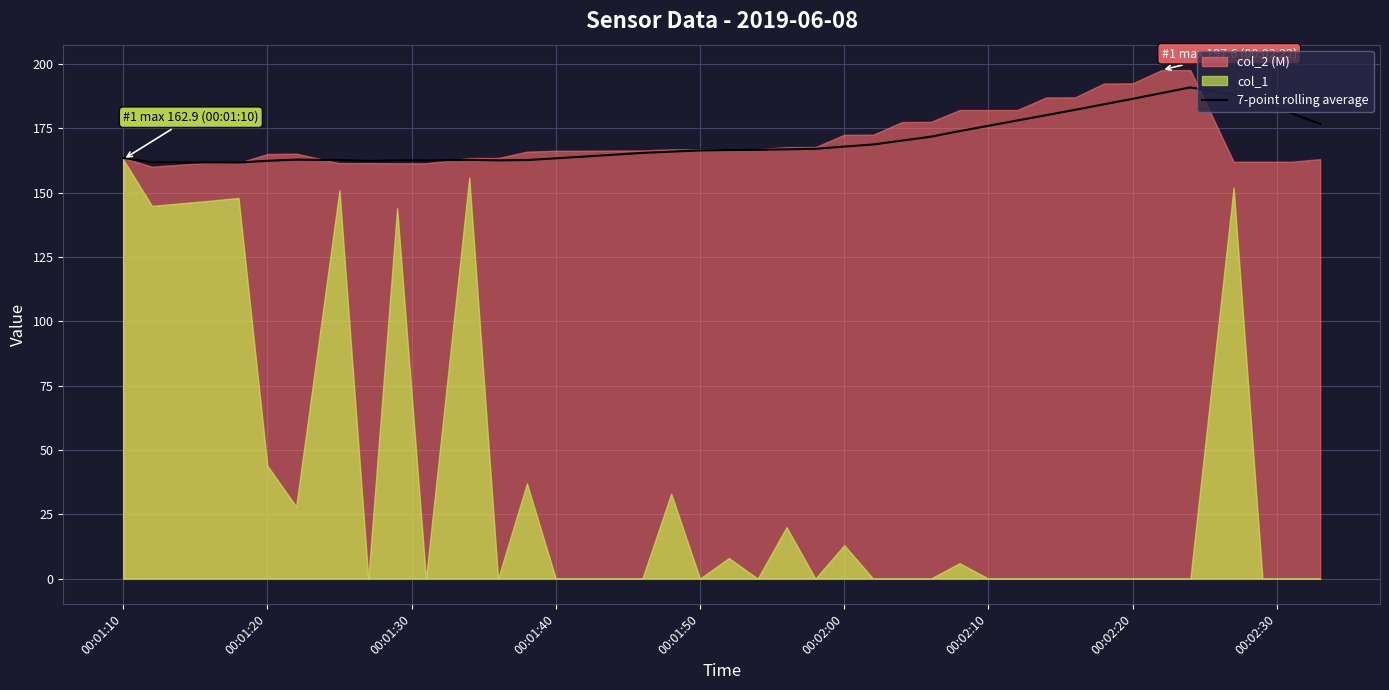

What is the difference between the maximum and minimum values?

29.2